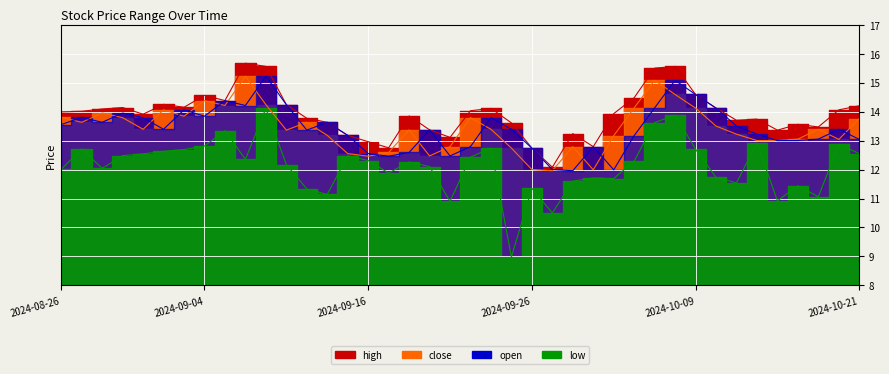

Reading left to right, extract all data points from this chart.

high: 14.0	14.0	14.1	14.1	13.9	14.2	14.2	14.6	14.4	15.7	15.6	14.2	13.8	13.6	13.2	13.0	12.8	13.8	13.4	13.1	14.0	14.1	13.6	12.7	12.1	13.2	12.8	13.9	14.5	15.5	15.6	14.6	14.1	13.7	13.7	13.4	13.6	13.5	14.1	14.2
close: 13.8	13.6	13.9	13.8	13.4	14.1	13.8	14.4	14.2	15.2	14.2	13.4	13.6	13.2	12.6	12.5	12.6	13.4	12.5	12.8	13.8	13.4	12.7	12.0	12.0	12.8	12.0	13.2	14.1	15.1	14.6	14.1	13.5	13.2	13.0	13.0	13.1	13.4	13.0	13.8
open: 13.6	13.8	13.6	13.9	13.8	13.4	14.1	13.8	14.4	14.2	15.2	14.2	13.4	13.6	13.2	12.6	12.5	12.6	13.4	12.5	12.8	13.8	13.4	12.7	12.0	12.0	12.8	12.0	13.2	14.1	15.1	14.6	14.1	13.5	13.2	13.0	13.0	13.1	13.4	13.0
low: 12.0	12.7	12.0	12.5	12.5	12.6	12.7	12.8	13.3	12.3	14.1	12.2	11.3	11.1	12.5	12.3	11.9	12.3	12.1	10.9	12.4	12.7	9.0	11.3	10.5	11.6	11.7	11.7	12.3	13.6	13.9	12.7	11.7	11.5	12.9	10.9	11.4	11.1	12.9	12.6